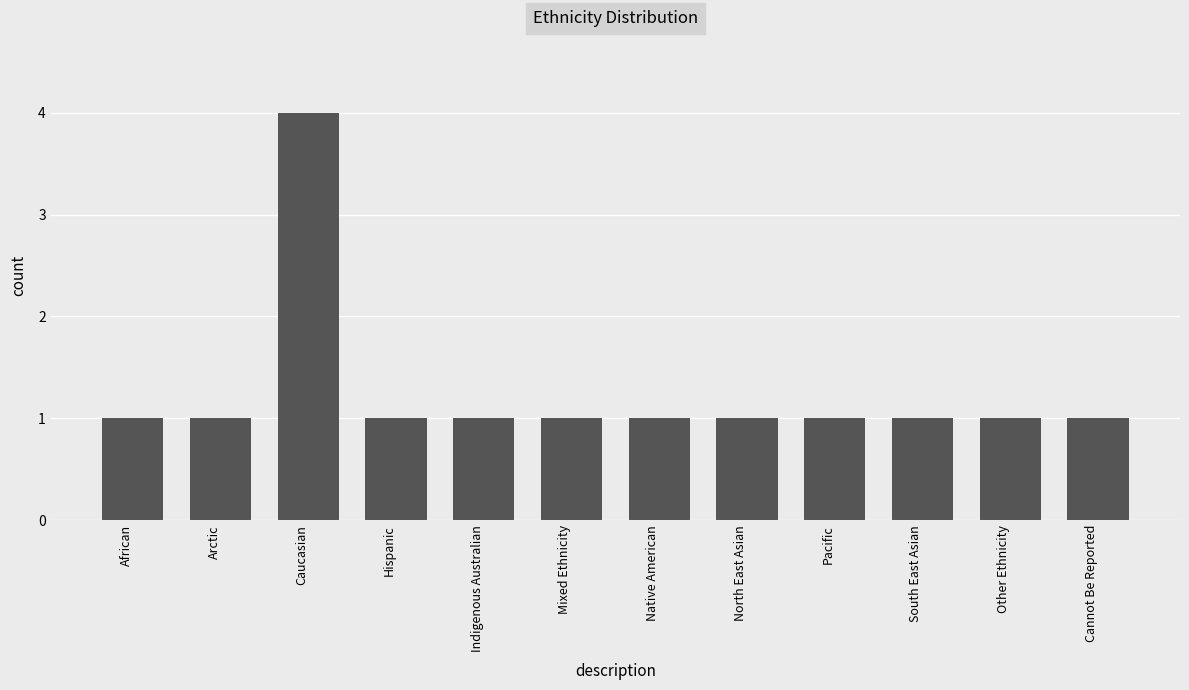

What is the sum of all values?

15